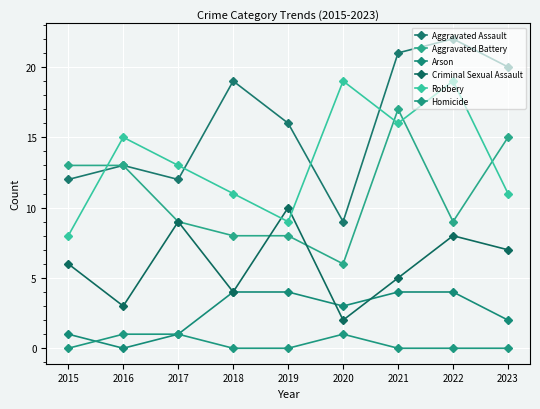

List the labels in order of Aggravated Battery value, largest first.

2021, 2023, 2015, 2016, 2017, 2022, 2018, 2019, 2020